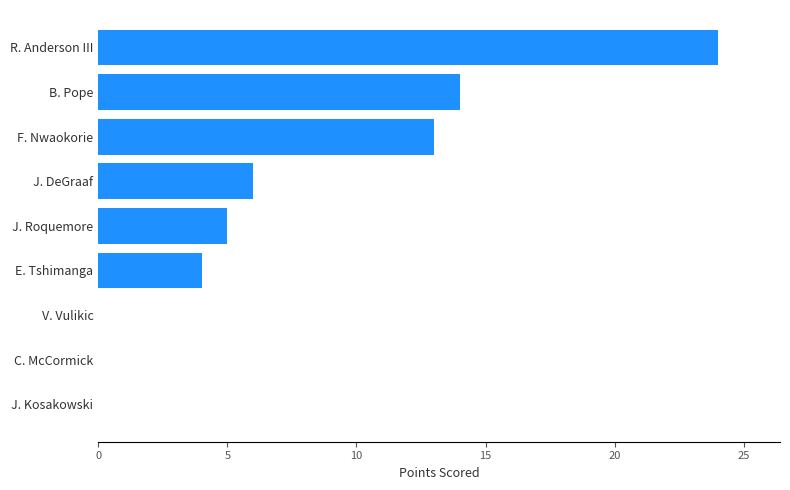

True or false: the data shows 24 at R. Anderson III.

True